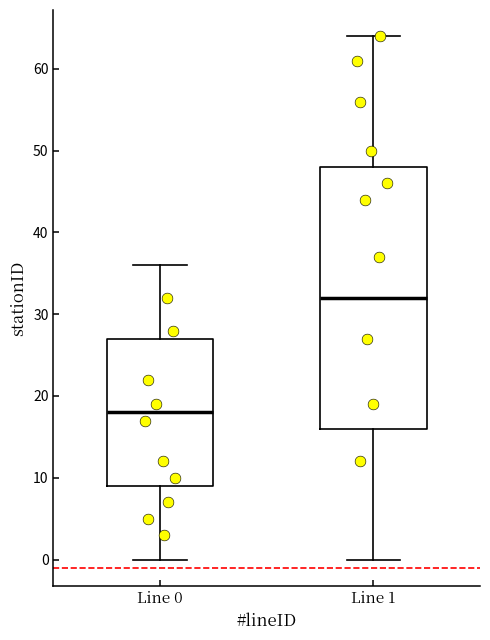

Which box is the tallest, from its lower edge to its upper edge?

Line 1